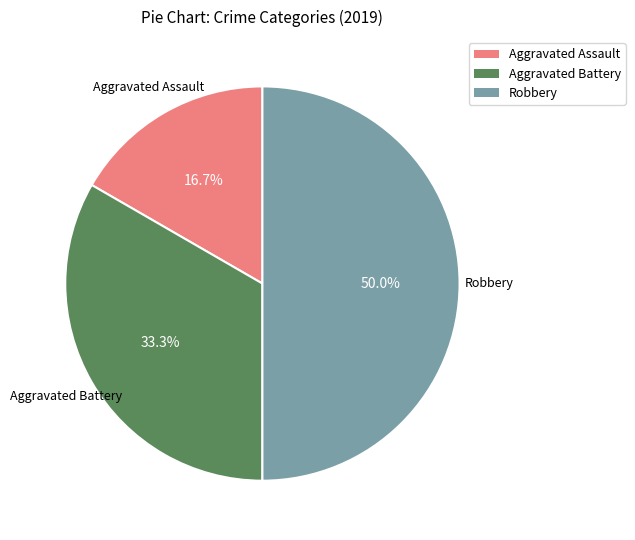

Which category has the smallest portion of the pie?

Aggravated Assault